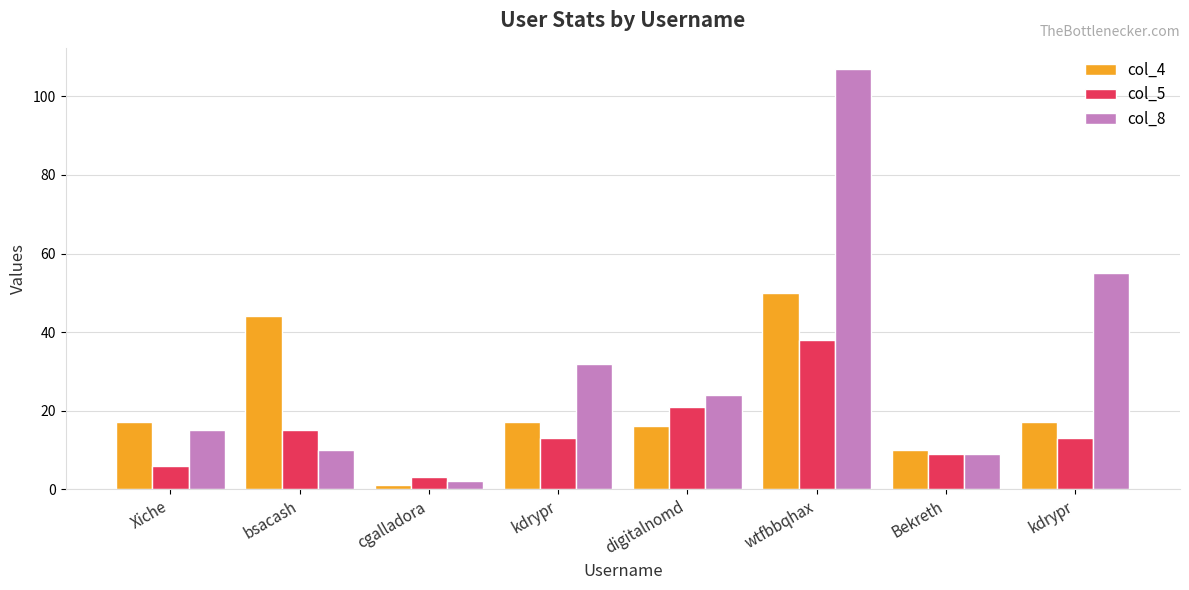

Count the number of data series in this chart.

3